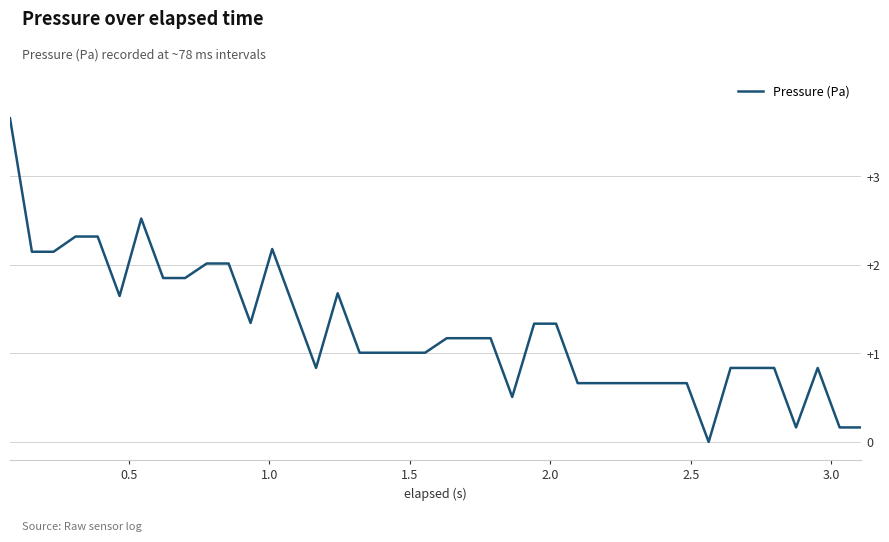

What is the maximum value shown in the chart?

3.7